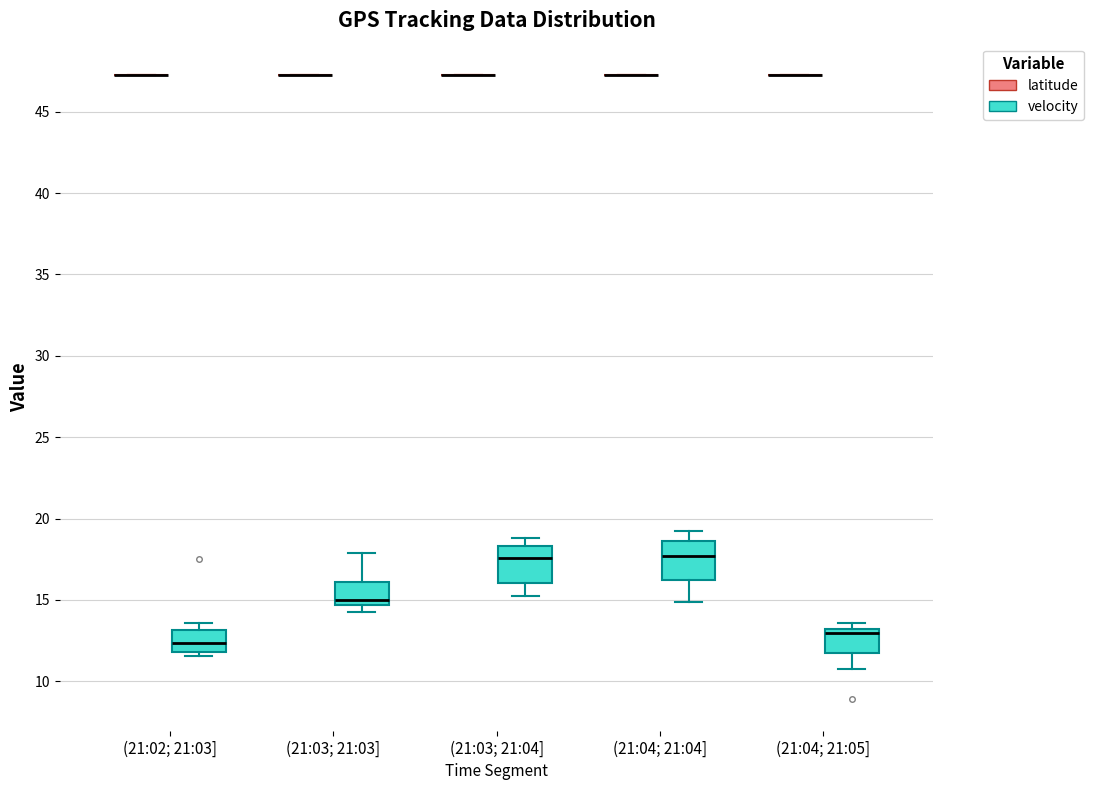

Reading left to right, transcribe this box plot: for each box, give where its median line is, the range the box spans, and where its two whiskers end, as read against the y-axis. The values are not printed on the chart, so give them approximately, as read against the axis.

(21:02; 21:03] (latitude): box collapsed to a line at 47.5, whiskers 47.5 to 47.5
(21:02; 21:03] (velocity): median 12.5, box 12.0 to 13.0, whiskers 11.5 to 13.5
(21:03; 21:03] (latitude): box collapsed to a line at 47.5, whiskers 47.0 to 47.5
(21:03; 21:03] (velocity): median 15.0, box 14.5 to 16.0, whiskers 14.5 (just below the box's lower edge) to 18.0
(21:03; 21:04] (latitude): box collapsed to a line at 47.0, whiskers 47.0 to 47.0
(21:03; 21:04] (velocity): median 17.5, box 16.0 to 18.5, whiskers 15.5 to 19.0
(21:04; 21:04] (latitude): box collapsed to a line at 47.0, whiskers 47.0 to 47.0
(21:04; 21:04] (velocity): median 17.5, box 16.0 to 18.5, whiskers 15.0 to 19.0
(21:04; 21:05] (latitude): box collapsed to a line at 47.0, whiskers 47.0 to 47.0
(21:04; 21:05] (velocity): median 13.0 (just below the box's upper edge), box 11.5 to 13.0, whiskers 10.5 to 13.5